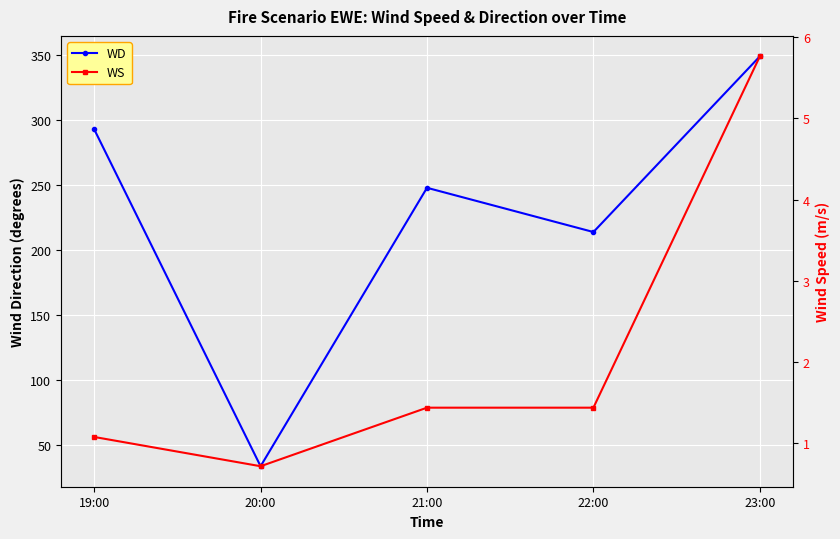

True or false: WD and WS intersect in this chart.

False